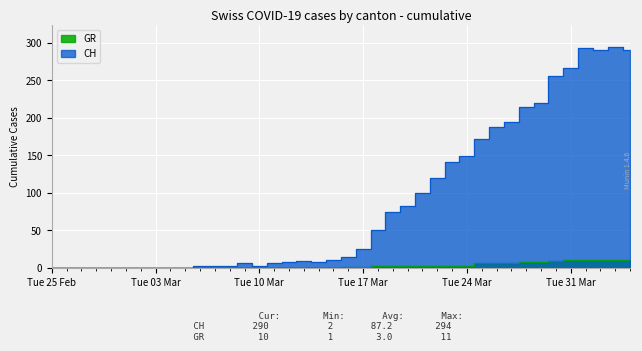

What is the average value of the GR series?

3